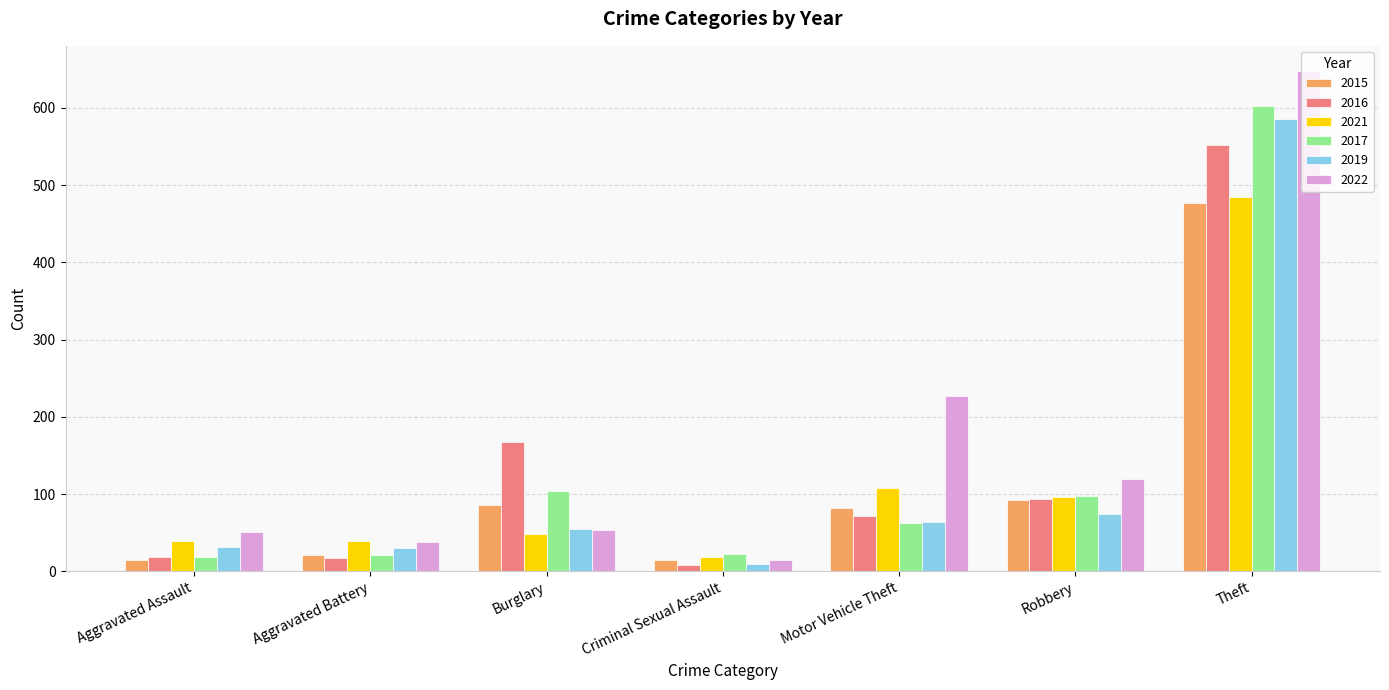

What is the difference between the highest and lowest values at Burglary?

119